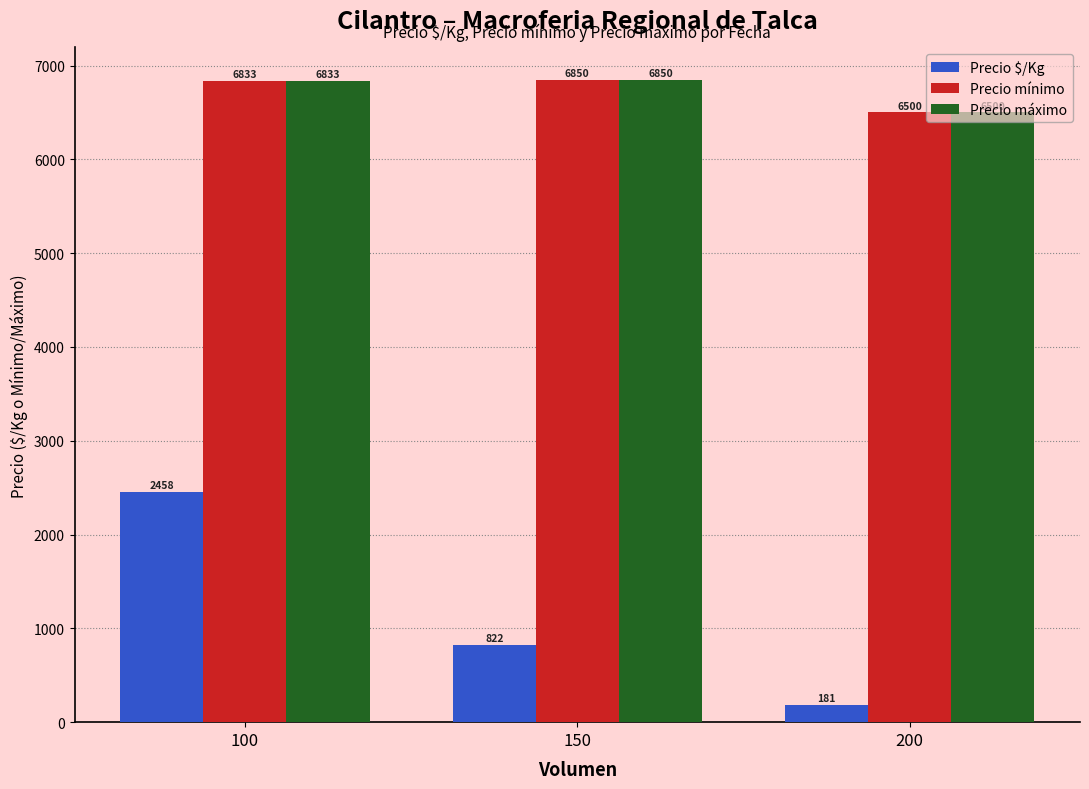

At how many categories does at least one series exceed 2574?

3